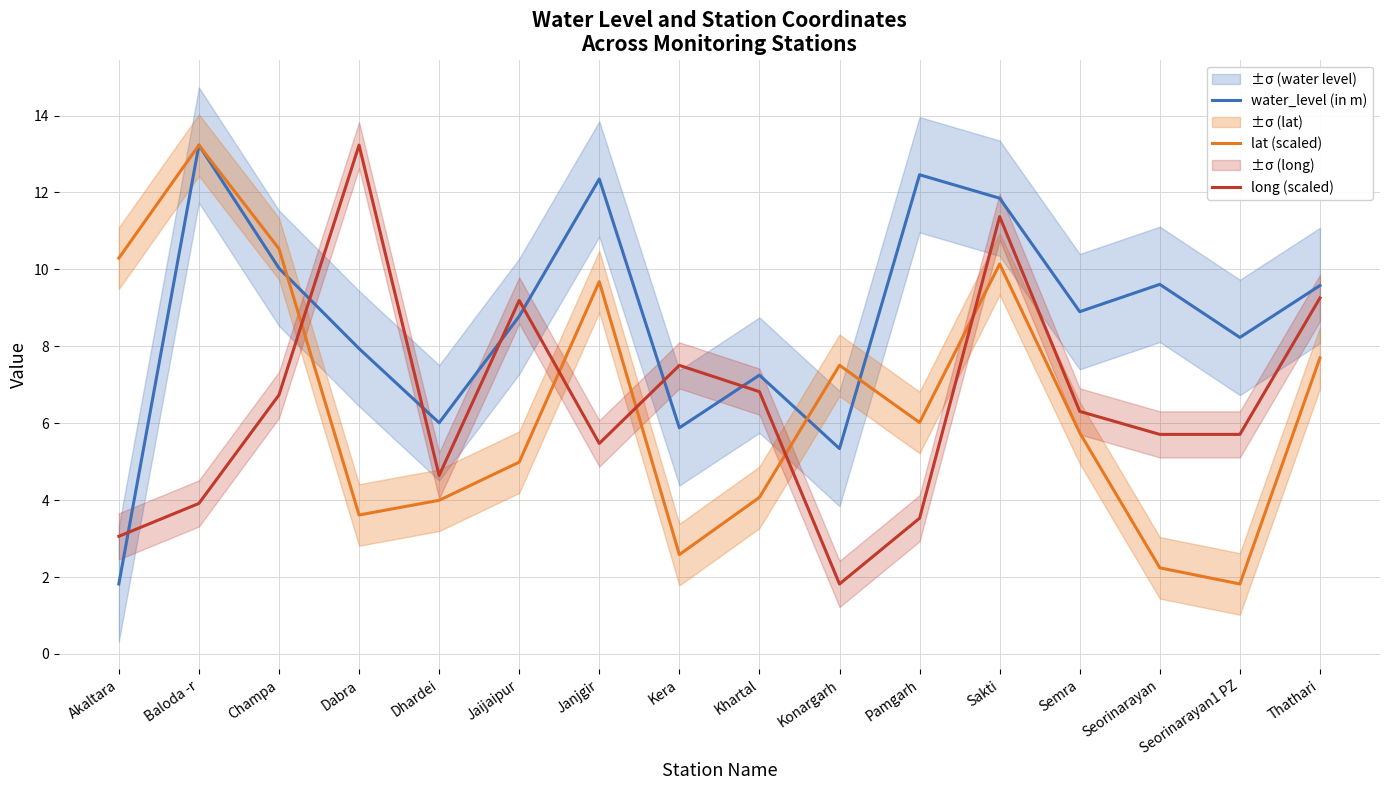

What is the sum of all water_level (in m) values?

139.3